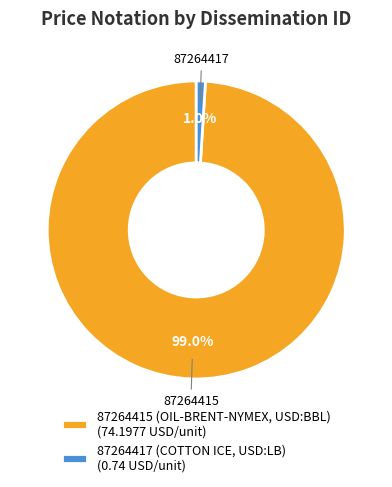

Which has a higher value, 87264417 or 87264415?

87264415